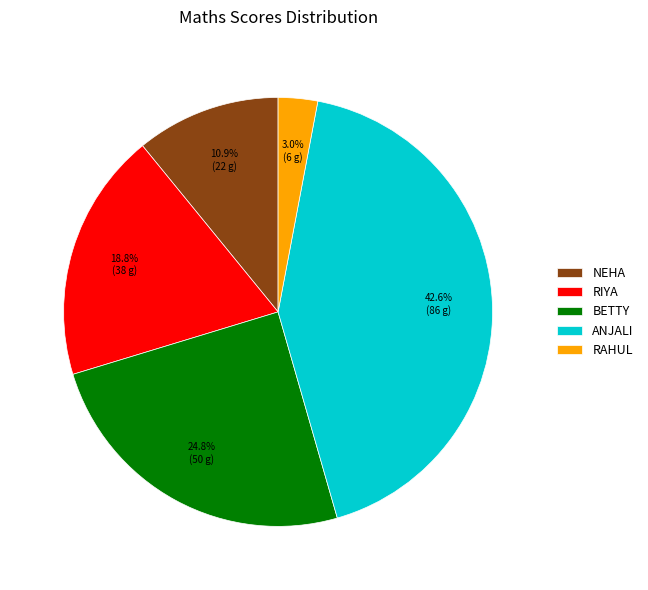

Is it true that RIYA is 32% of the pie?

False